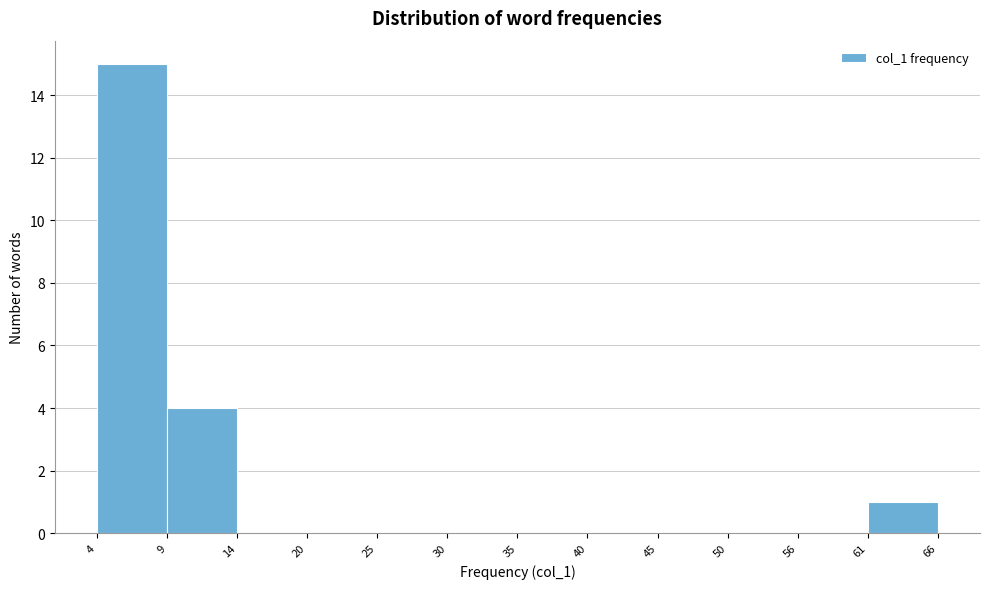

Which range on the x-axis has the tallest bar?

4 to 9